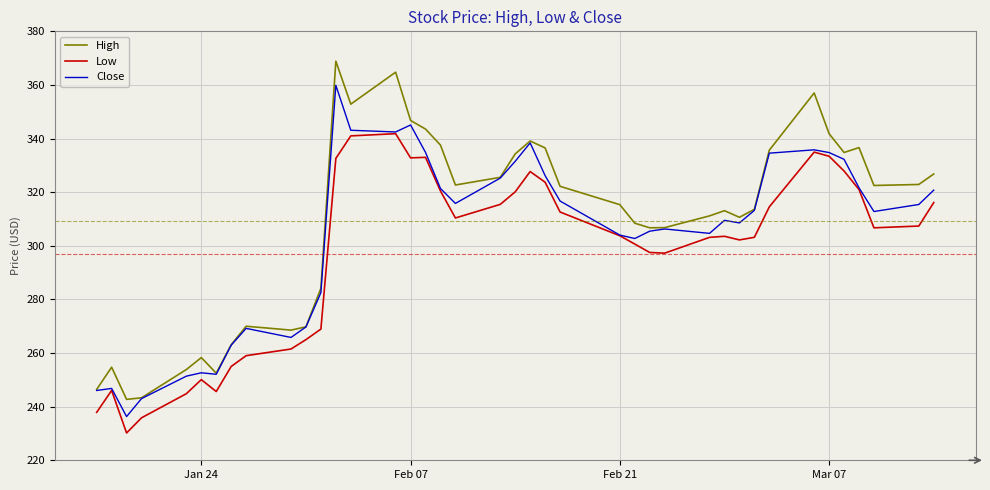

List the series in order of their overall mean, highest first.

High, Close, Low